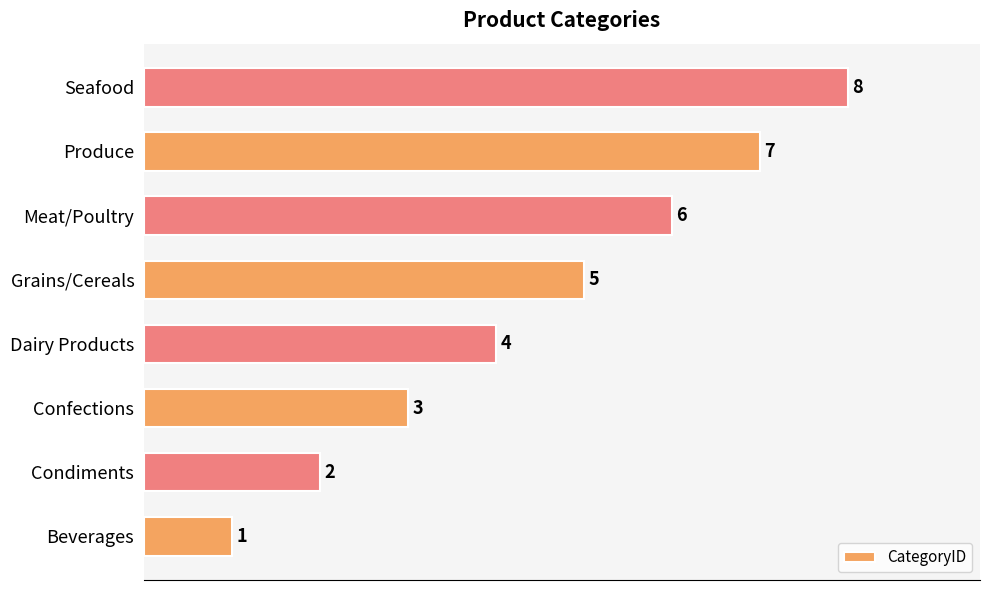

The chart shows a value of 1 at Confections. True or false?

False